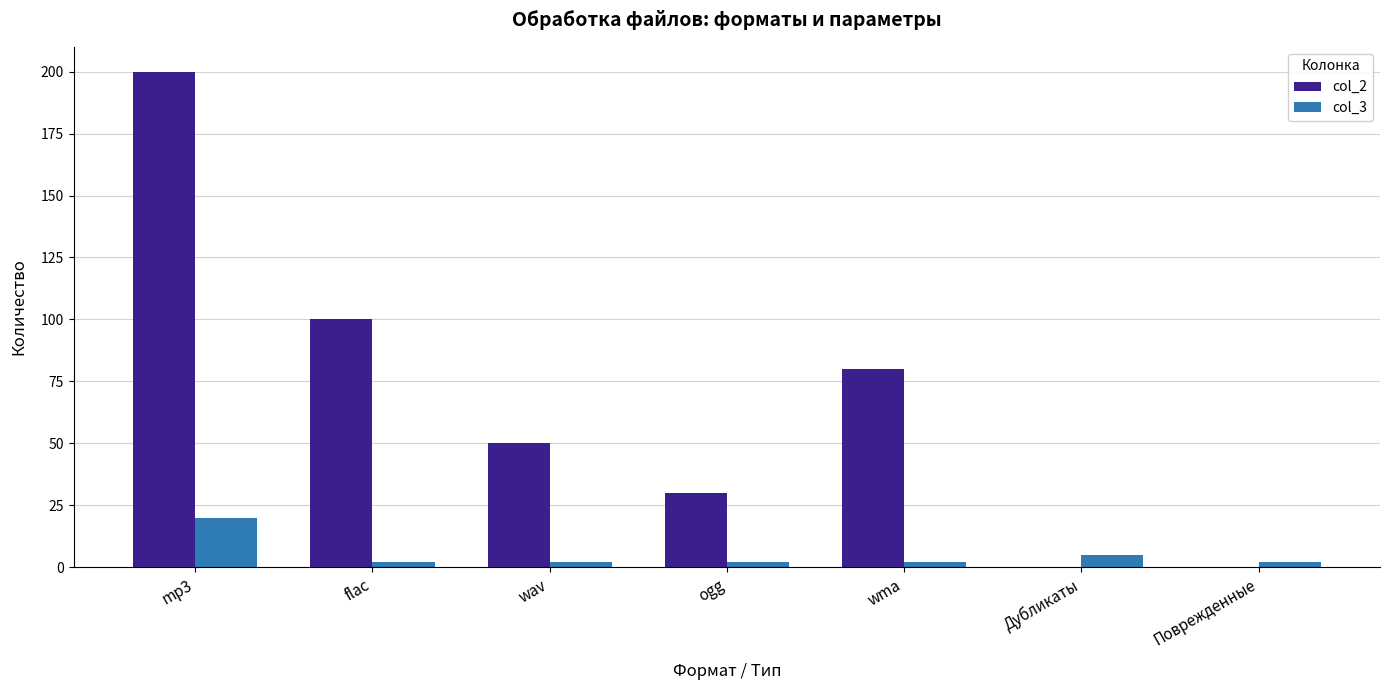

Which category has the highest value in the col_3 series?

mp3